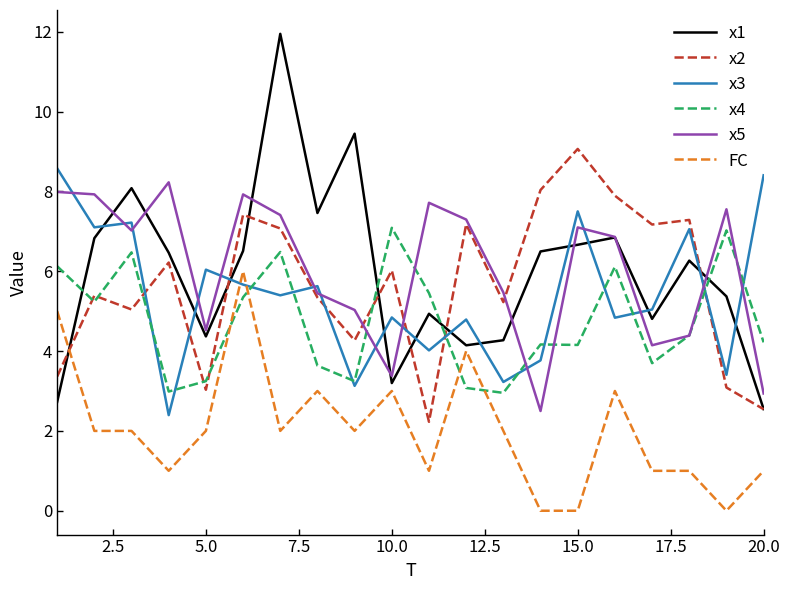

After their last crossing, which series has the higher values: x2 or x5?

x5